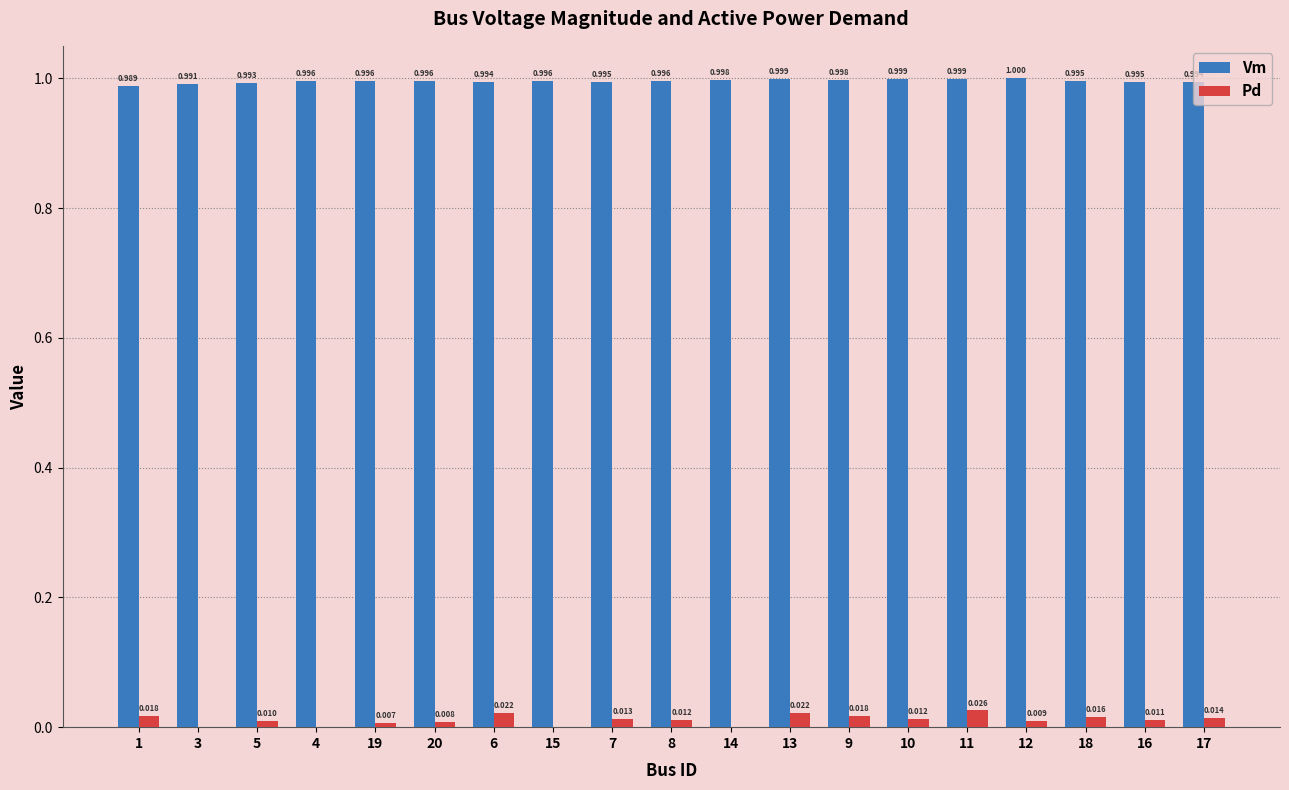

Which series has the largest total across all categories?

Vm